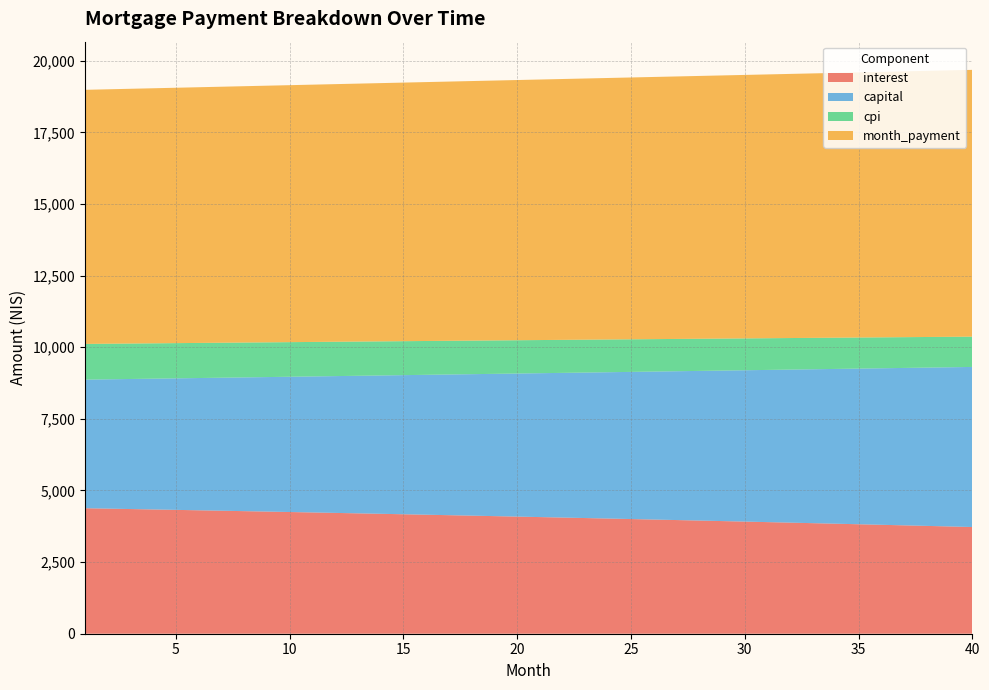

Reading left to right, transcribe all the data shown in this chart.

interest: 4380.5	4366.3	4352.0	4337.5	4322.9	4308.2	4293.4	4278.4	4263.3	4248.1	4232.7	4217.2	4201.6	4185.8	4169.9	4153.8	4137.6	4121.3	4104.8	4088.2	4071.4	4054.5	4037.4	4020.2	4002.9	3985.4	3967.7	3950.0	3932.0	3913.9	3895.7	3877.3	3858.7	3840.0	3821.1	3802.1	3782.9	3763.6	3744.1	3724.4
capital: 4488.8	4514.0	4539.4	4565.0	4590.7	4616.6	4642.6	4668.7	4695.0	4721.4	4748.0	4774.7	4801.6	4828.7	4855.8	4883.2	4910.7	4938.3	4966.1	4994.1	5022.2	5050.5	5078.9	5107.5	5136.3	5165.2	5194.3	5223.5	5252.9	5282.5	5312.3	5342.2	5372.2	5402.5	5432.9	5463.5	5494.3	5525.2	5556.3	5587.6
cpi: 1246.0	1241.9	1237.7	1233.6	1229.4	1225.2	1220.9	1216.6	1212.2	1207.8	1203.4	1198.9	1194.4	1189.9	1185.3	1180.7	1176.0	1171.3	1166.6	1161.8	1157.0	1152.1	1147.2	1142.3	1137.3	1132.2	1127.1	1122.0	1116.9	1111.7	1106.4	1101.1	1095.8	1090.4	1085.0	1079.5	1074.0	1068.4	1062.8	1057.1
month_payment: 8869.2	8880.3	8891.4	8902.5	8913.7	8924.8	8936.0	8947.1	8958.3	8969.5	8980.7	8991.9	9003.2	9014.4	9025.7	9037.0	9048.3	9059.6	9070.9	9082.3	9093.6	9105.0	9116.4	9127.8	9139.2	9150.6	9162.0	9173.5	9184.9	9196.4	9207.9	9219.4	9231.0	9242.5	9254.0	9265.6	9277.2	9288.8	9300.4	9312.0